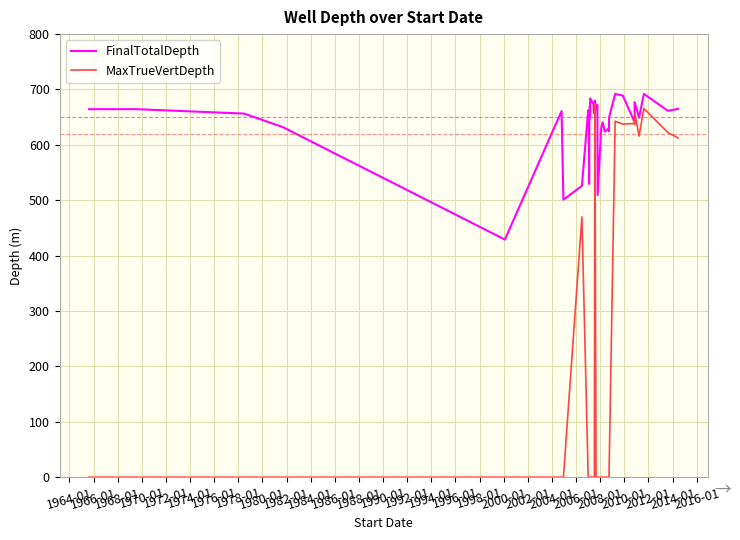

True or false: FinalTotalDepth and MaxTrueVertDepth intersect in this chart.

False